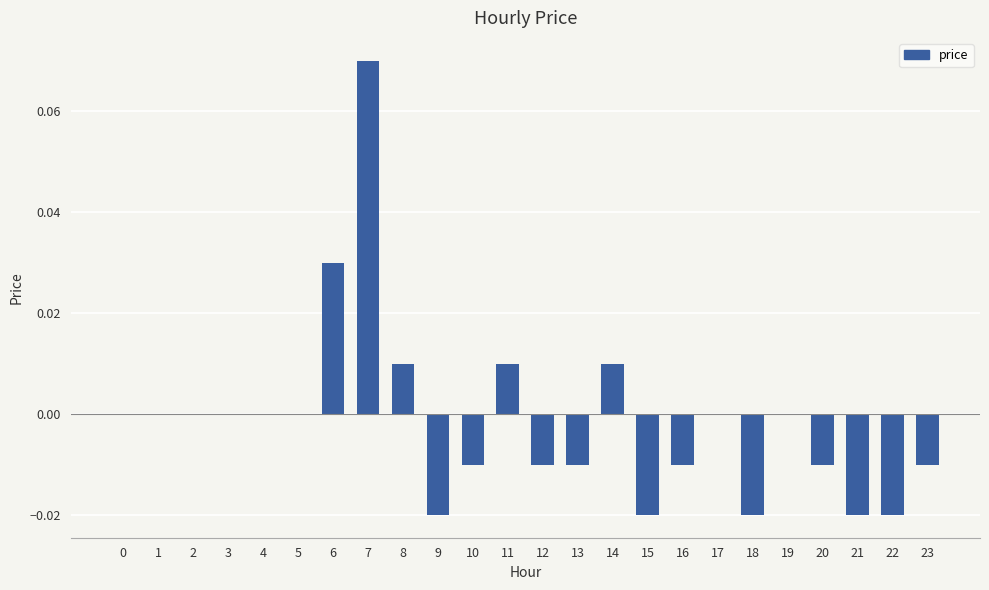

Which category has the highest value across all series?

7